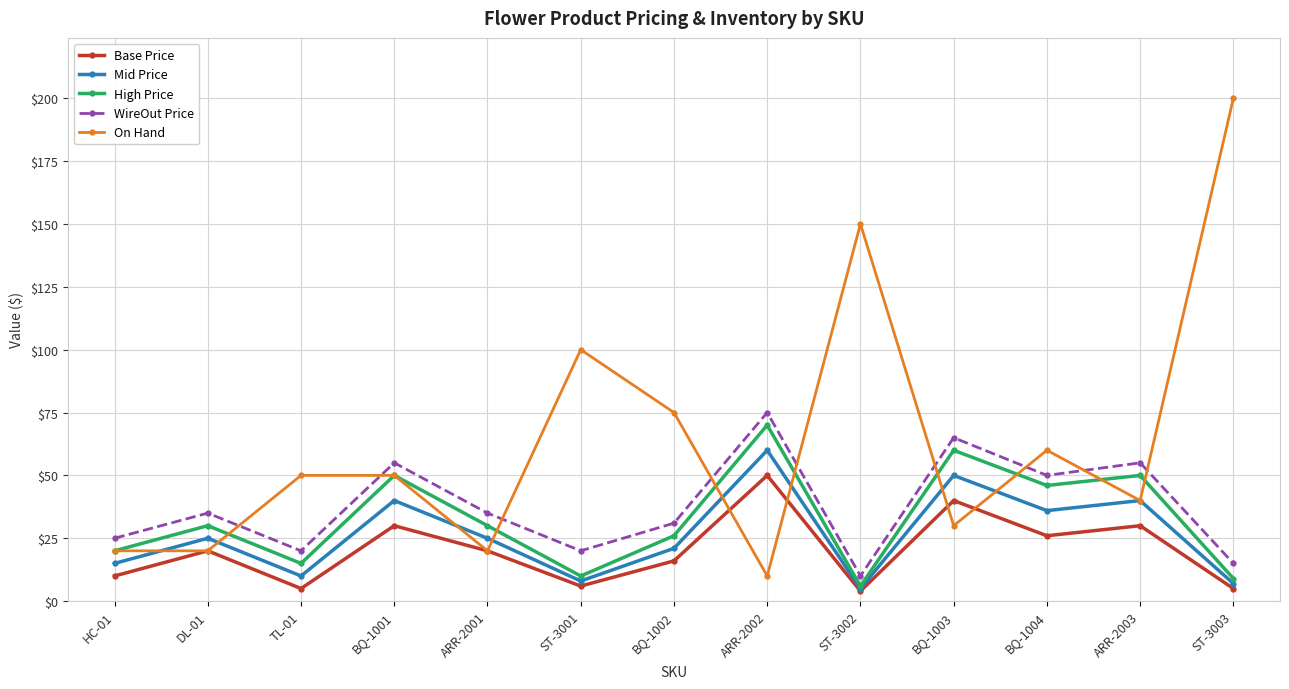

At which category does Mid Price reach its first local valley?

TL-01